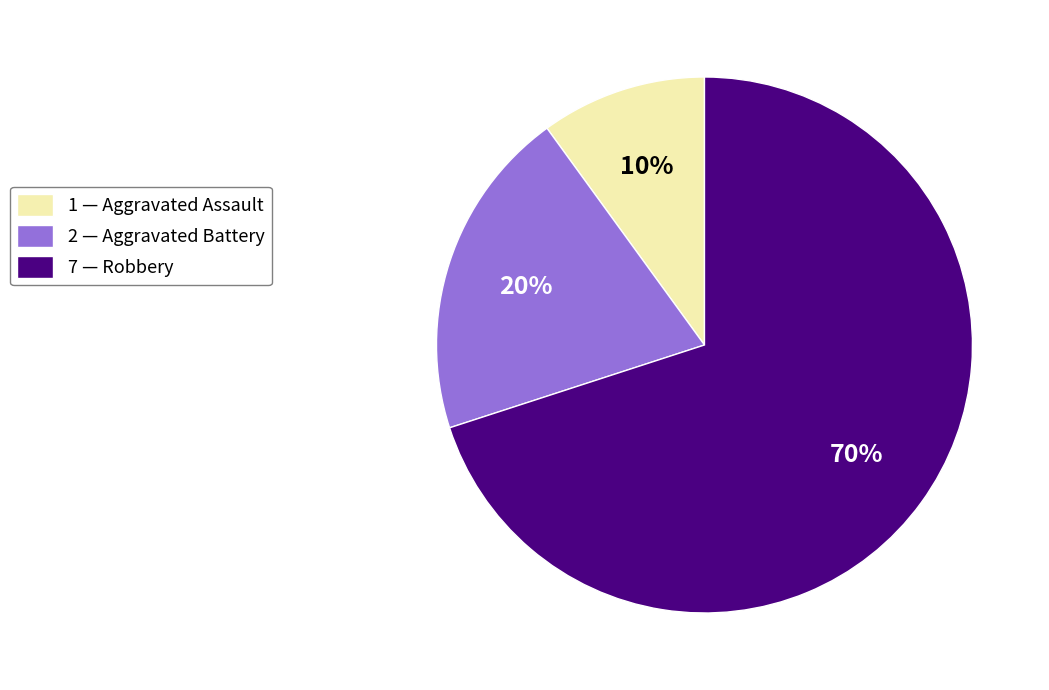

Between 2 — Aggravated Battery and 7 — Robbery, which is larger?

7 — Robbery